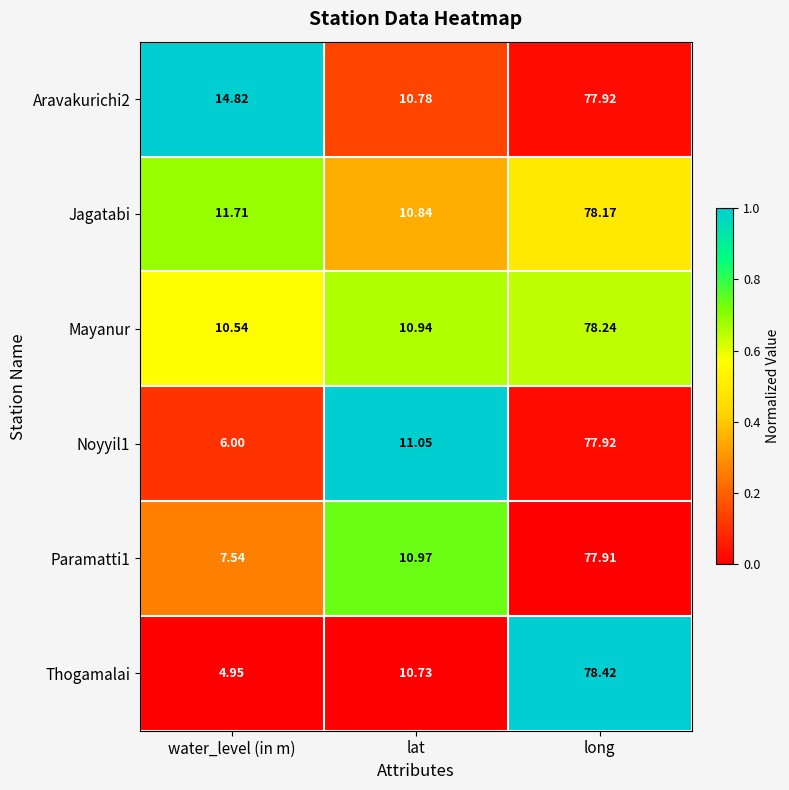

Which series has the largest range (max minus min)?

Thogamalai